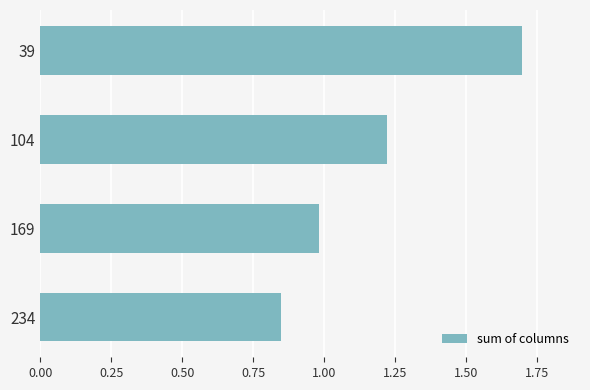

True or false: the data shows 1.7 at 39.

True